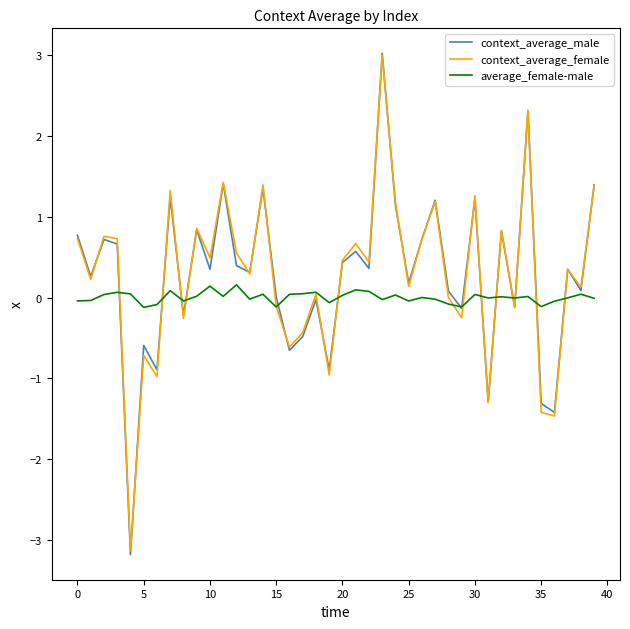

What is the lowest value of the context_average_male series?

-3.2